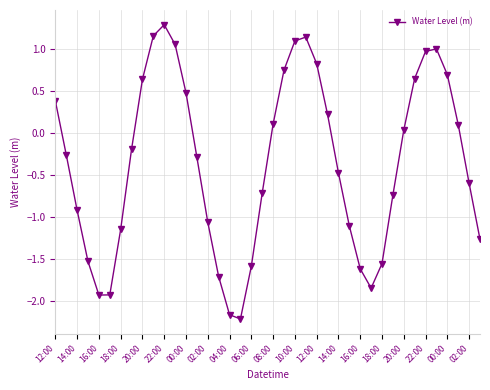

What is the maximum value shown in the chart?

1.3